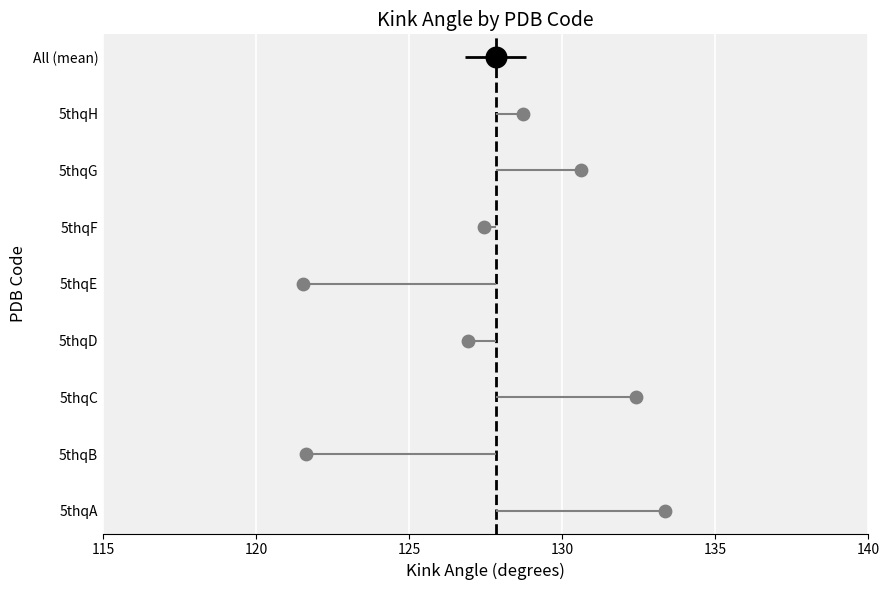

Between 120 and 135, which is larger?

135